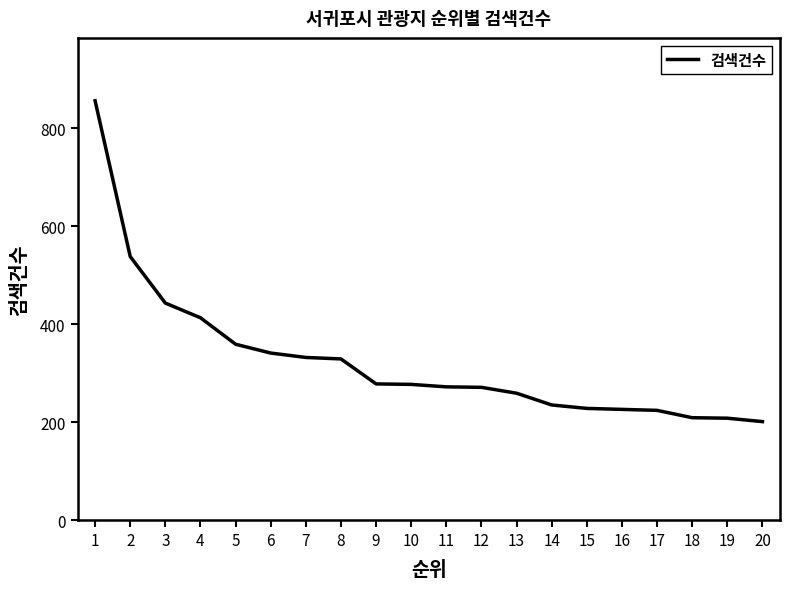

What is the change in value from 8 to 19?

-121